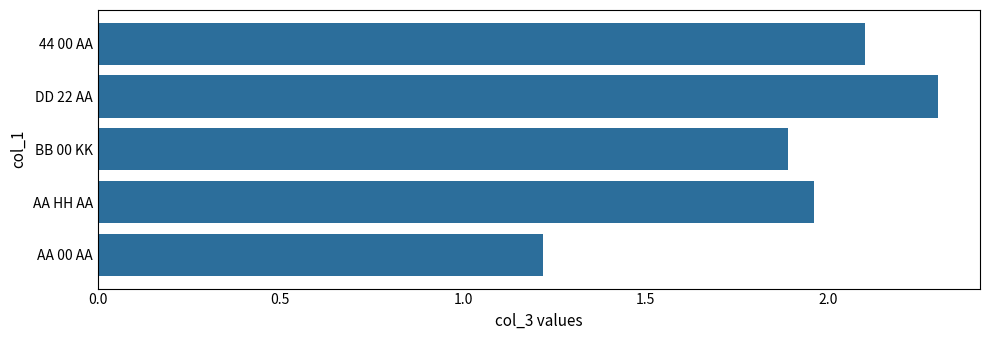

Rank the categories by value from highest to lowest.

DD 22 AA, 44 00 AA, AA HH AA, BB 00 KK, AA 00 AA